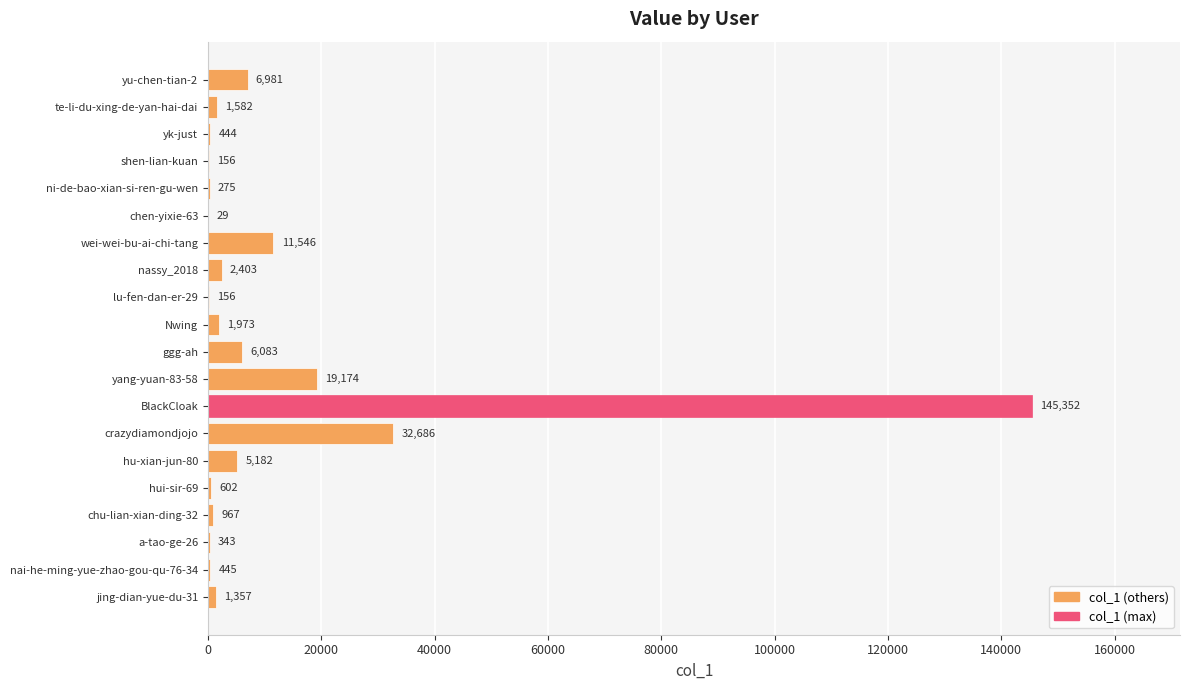

Which category has the highest value across all series?

BlackCloak